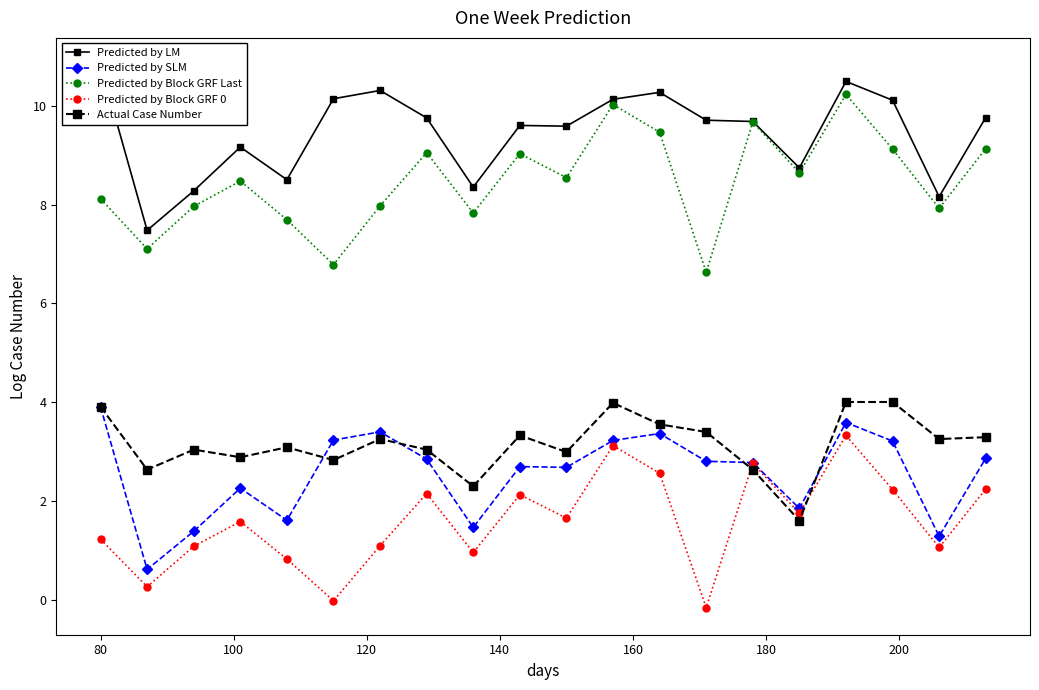

In Predicted by SLM, how many points are higher than both neighbors (excluding endpoints)?

5